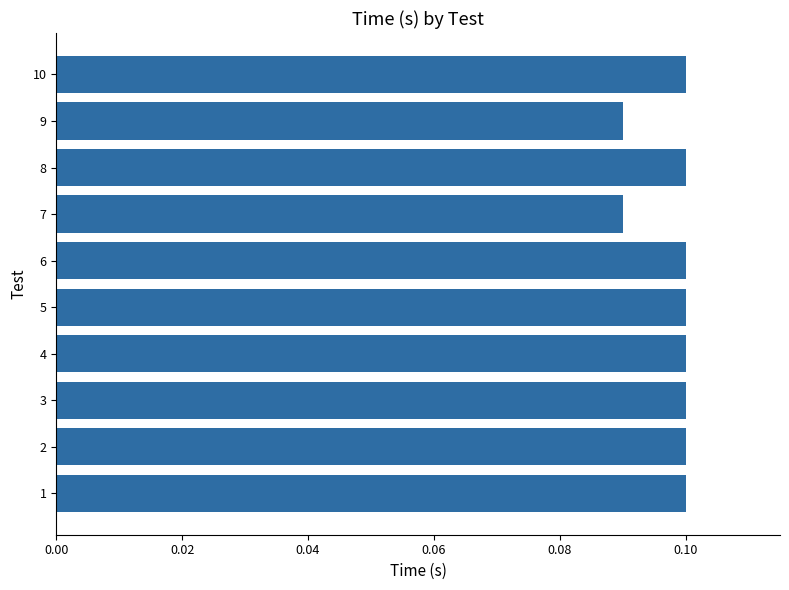

How many values are between 0 and 1?

10